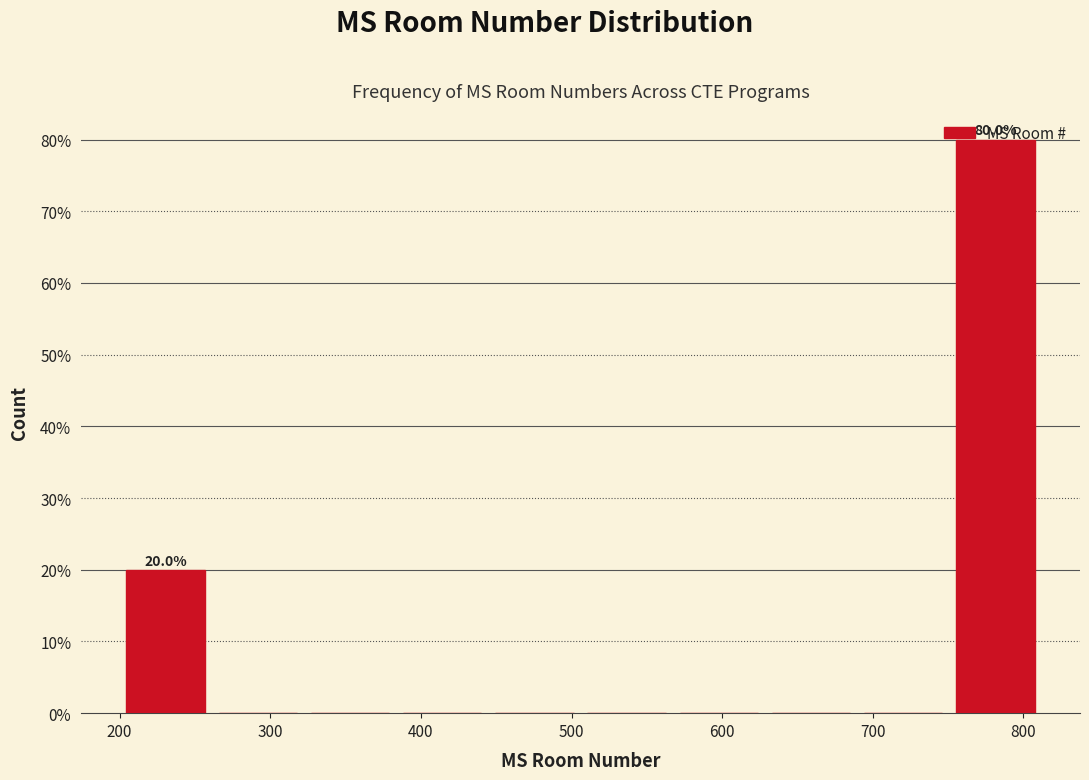

Over which range of the x-axis is the bar tallest?

750 to 810